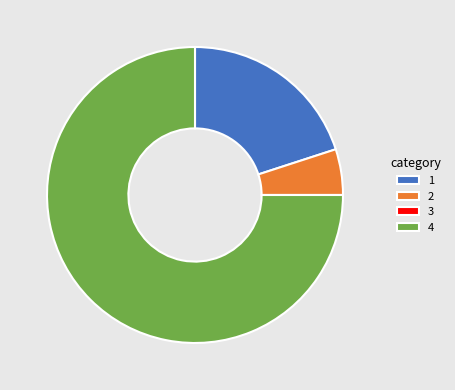

Which category has the biggest portion of the pie?

4